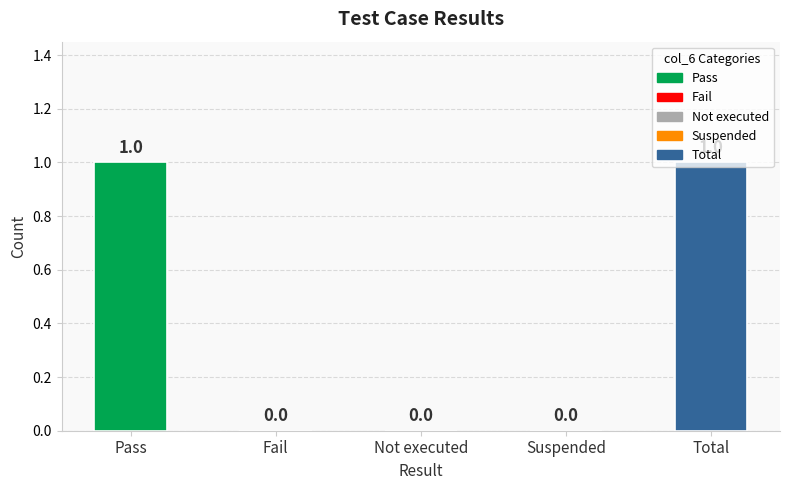

What is the greatest value displayed?

1